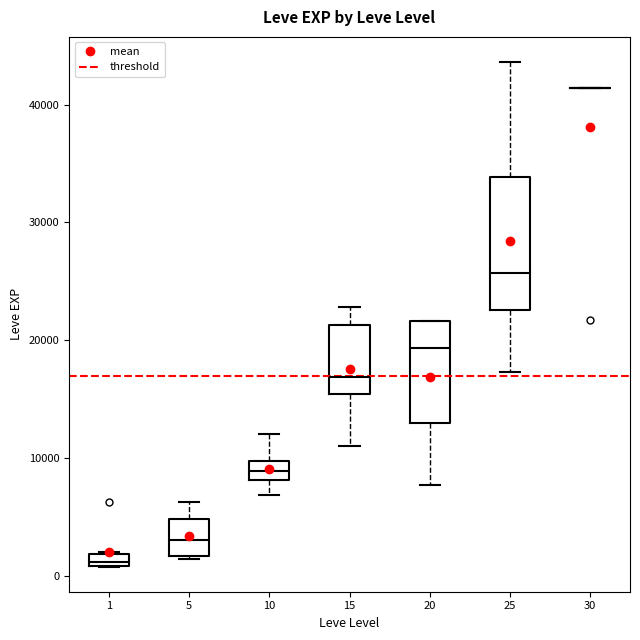

Which box is the tallest, from its lower edge to its upper edge?

25